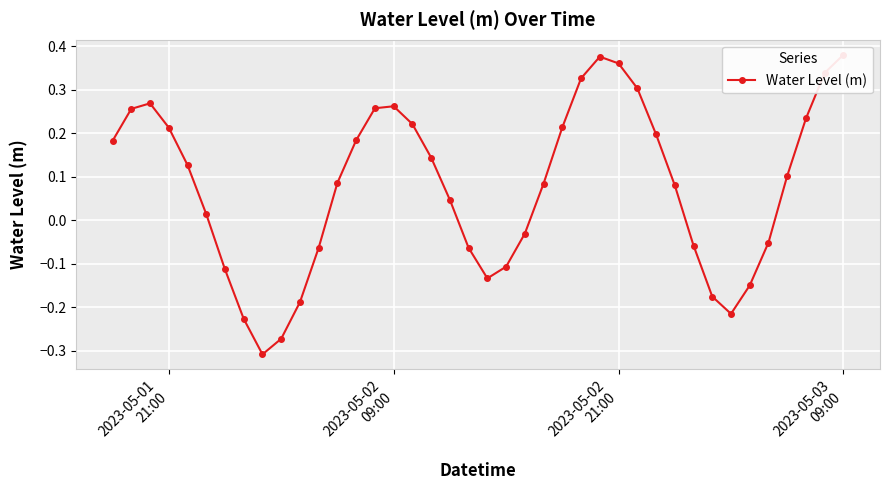

Count the number of data series in this chart.

1